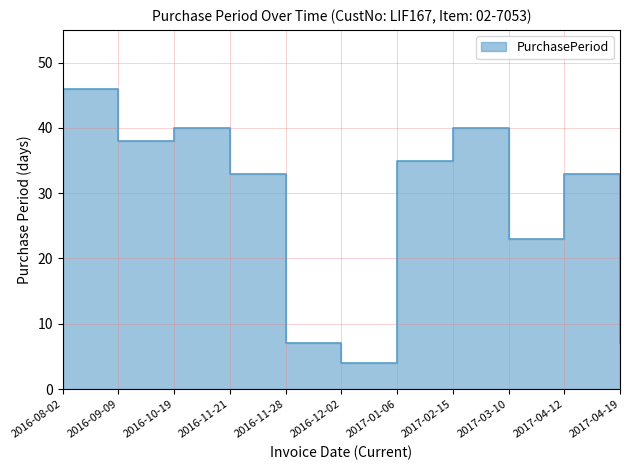

What position from the right is 2017-03-10?

3